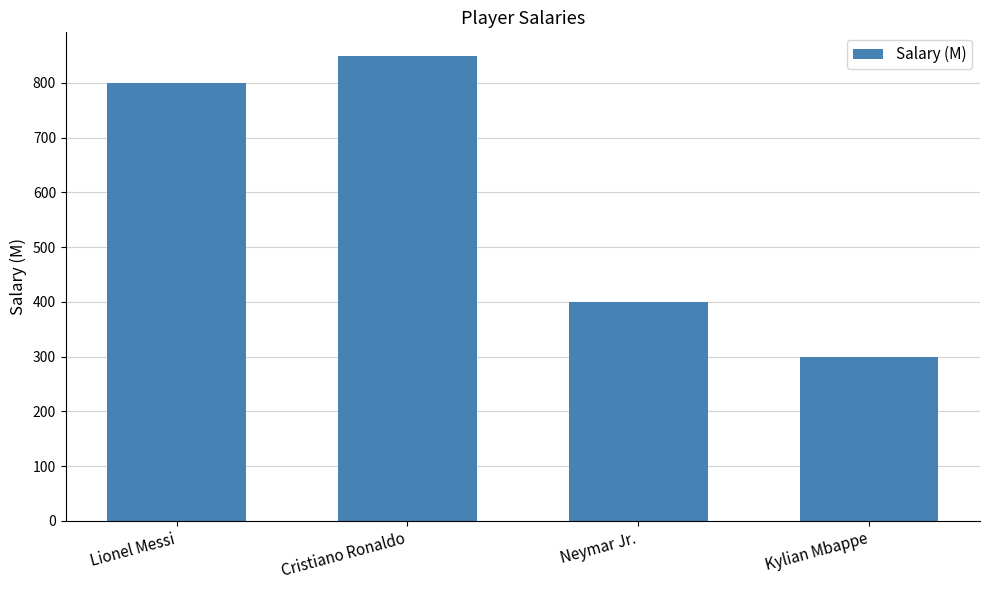

What is the label of the 2nd bar from the right?

Neymar Jr.